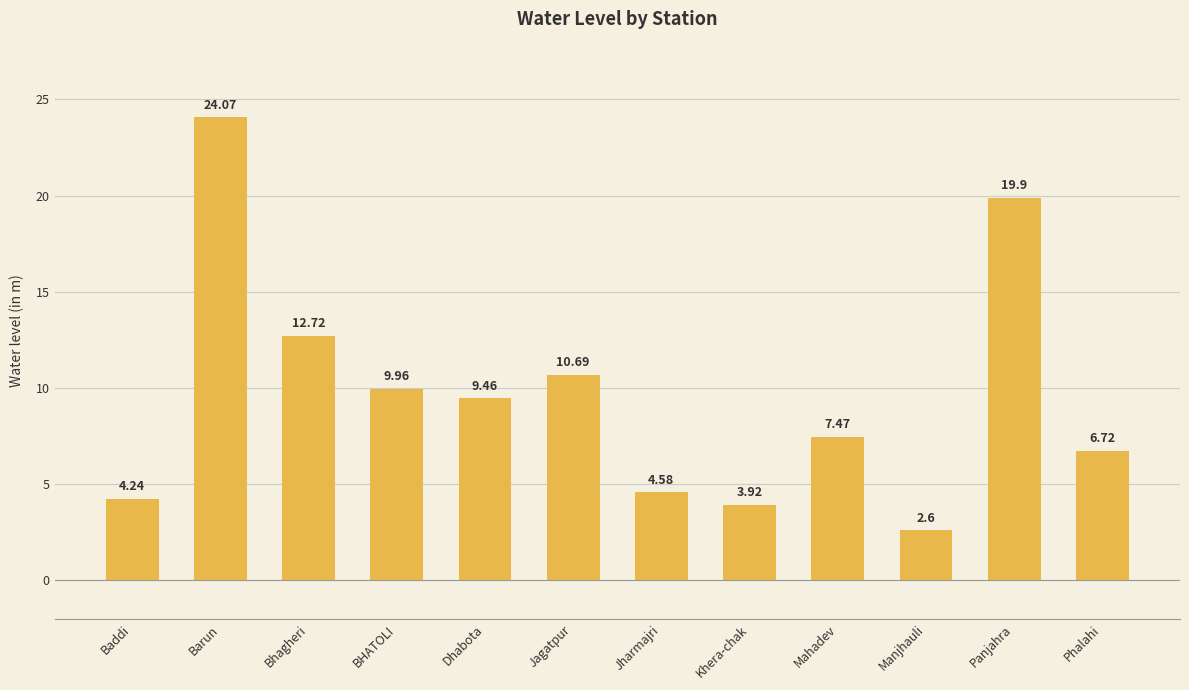

What is the maximum value shown in the chart?

24.1